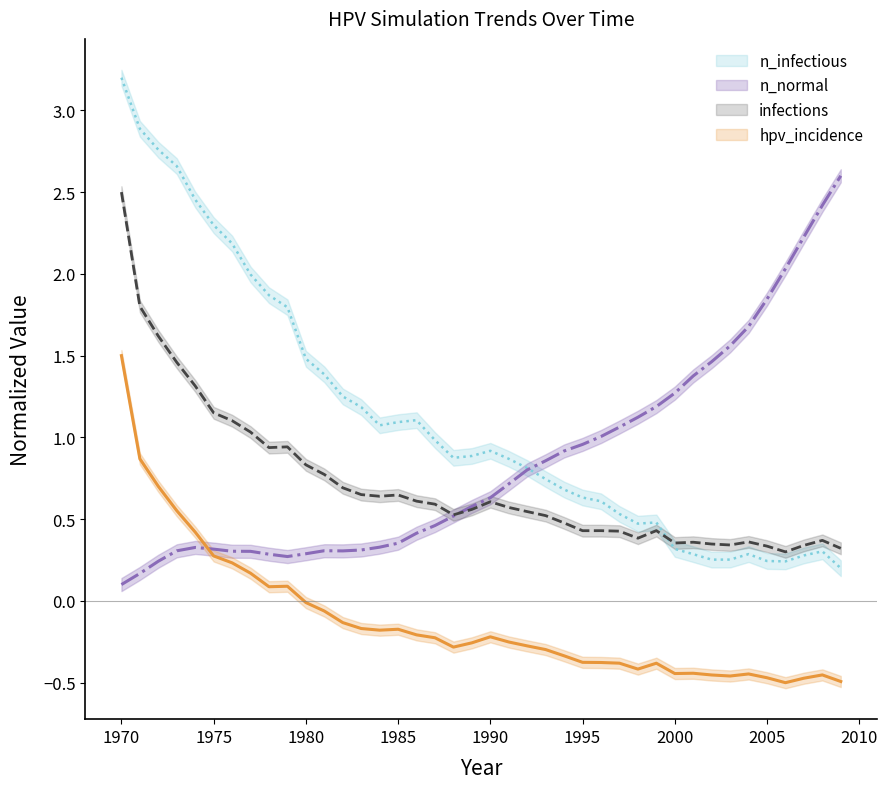

Reading left to right, extract all data points from this chart.

n_infectious: 1970=3.2	1971=2.9	1972=2.8	1973=2.7	1974=2.5	1975=2.3	1976=2.2	1977=2.0	1978=1.9	1979=1.8	1980=1.5	1981=1.4	1982=1.3	1983=1.2	1984=1.1	1985=1.1	1986=1.1	1987=1.0	1988=0.9	1989=0.9	1990=0.9	1991=0.9	1992=0.8	1993=0.7	1994=0.7	1995=0.6	1996=0.6	1997=0.5	1998=0.5	1999=0.5	2000=0.3	2001=0.3	2002=0.3	2003=0.3	2004=0.3	2005=0.2	2006=0.2	2007=0.3	2008=0.3	2009=0.2
n_normal: 1970=0.1	1971=0.2	1972=0.2	1973=0.3	1974=0.3	1975=0.3	1976=0.3	1977=0.3	1978=0.3	1979=0.3	1980=0.3	1981=0.3	1982=0.3	1983=0.3	1984=0.3	1985=0.4	1986=0.4	1987=0.5	1988=0.5	1989=0.6	1990=0.6	1991=0.7	1992=0.8	1993=0.9	1994=0.9	1995=1.0	1996=1.0	1997=1.1	1998=1.1	1999=1.2	2000=1.3	2001=1.4	2002=1.5	2003=1.6	2004=1.7	2005=1.8	2006=2.0	2007=2.2	2008=2.4	2009=2.6
infections: 1970=2.5	1971=1.8	1972=1.6	1973=1.5	1974=1.3	1975=1.2	1976=1.1	1977=1.0	1978=0.9	1979=0.9	1980=0.8	1981=0.8	1982=0.7	1983=0.7	1984=0.6	1985=0.6	1986=0.6	1987=0.6	1988=0.5	1989=0.6	1990=0.6	1991=0.6	1992=0.5	1993=0.5	1994=0.5	1995=0.4	1996=0.4	1997=0.4	1998=0.4	1999=0.4	2000=0.4	2001=0.4	2002=0.3	2003=0.3	2004=0.4	2005=0.3	2006=0.3	2007=0.3	2008=0.4	2009=0.3
hpv_incidence_scaled: 1970=1.5	1971=0.9	1972=0.7	1973=0.6	1974=0.4	1975=0.3	1976=0.2	1977=0.2	1978=0.1	1979=0.1	1980=-0.0	1981=-0.1	1982=-0.1	1983=-0.2	1984=-0.2	1985=-0.2	1986=-0.2	1987=-0.2	1988=-0.3	1989=-0.3	1990=-0.2	1991=-0.3	1992=-0.3	1993=-0.3	1994=-0.3	1995=-0.4	1996=-0.4	1997=-0.4	1998=-0.4	1999=-0.4	2000=-0.4	2001=-0.4	2002=-0.5	2003=-0.5	2004=-0.4	2005=-0.5	2006=-0.5	2007=-0.5	2008=-0.5	2009=-0.5